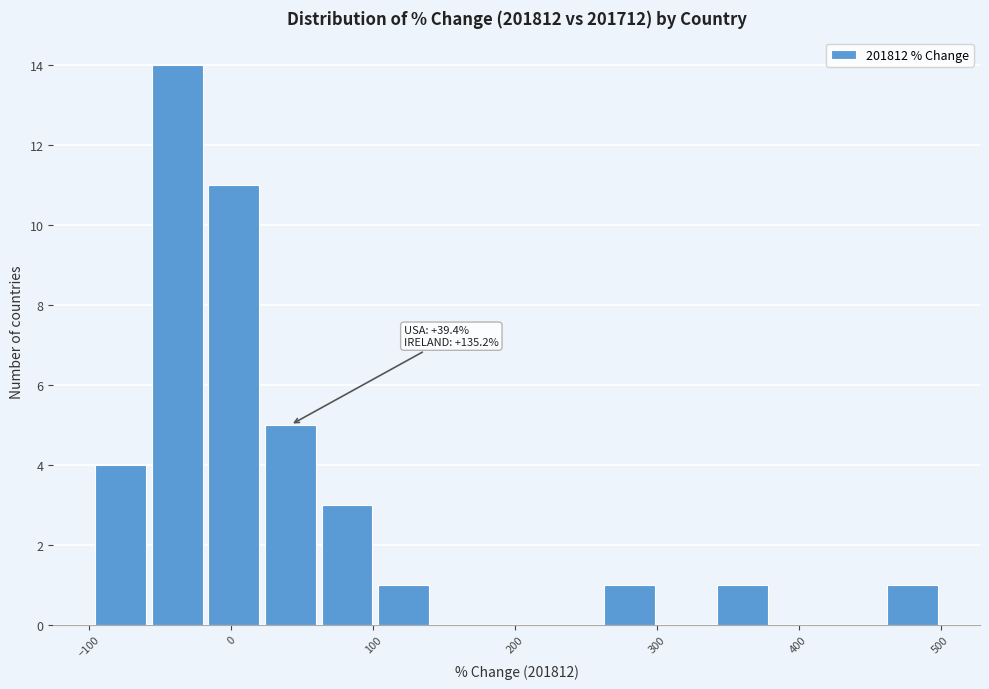

Read against the x-axis, roughly where is the centre of the tallest bar?

-40